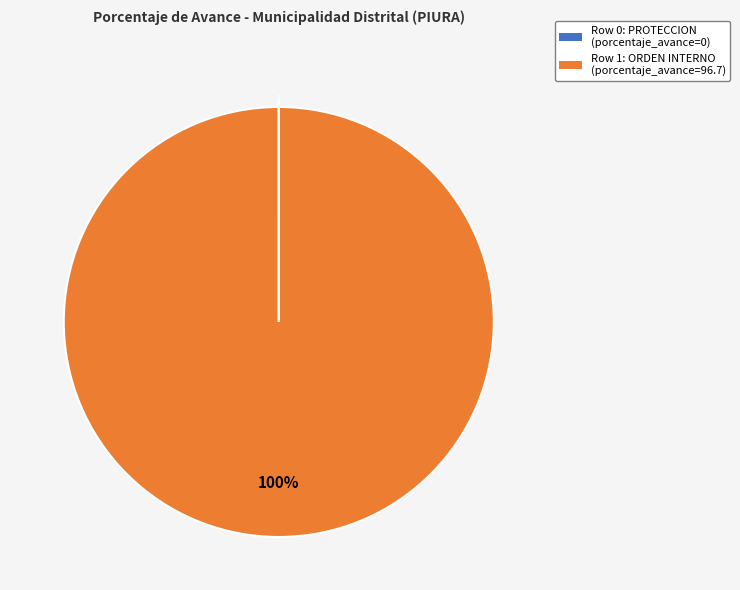

To the nearest percent, what is the average slice percentage?

50%